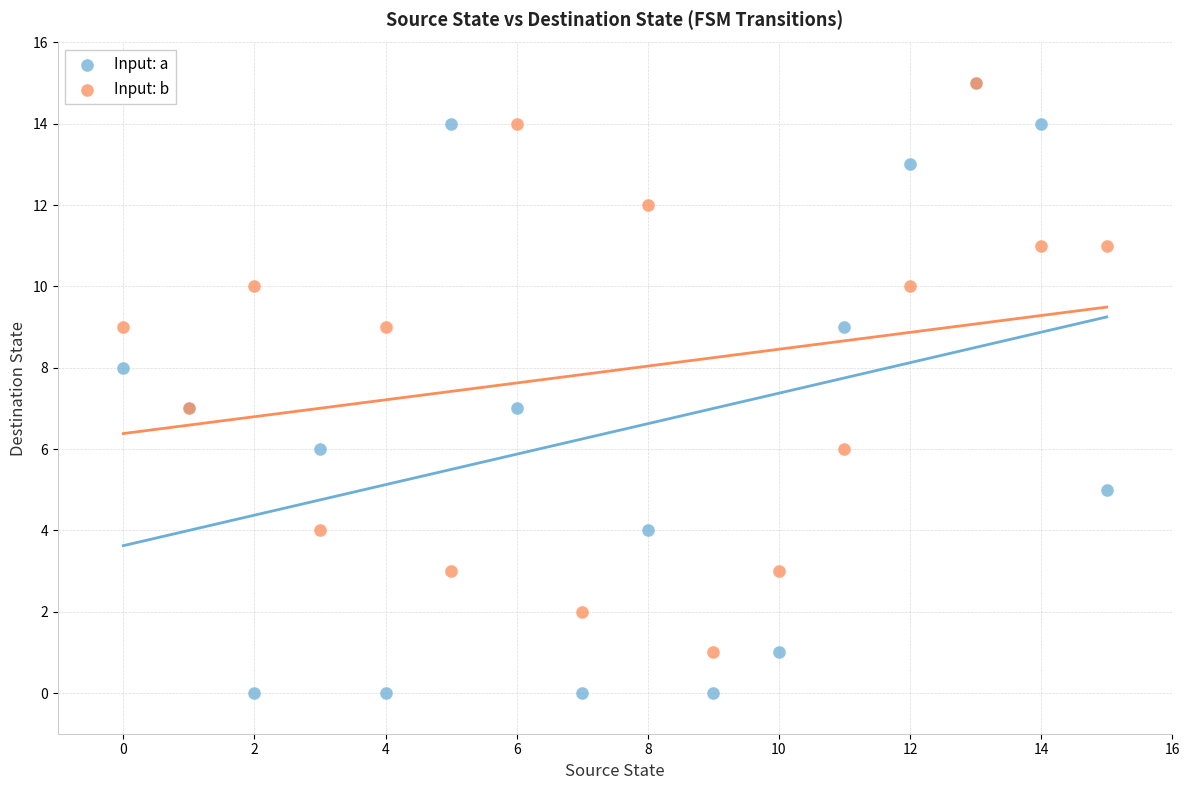

What are all the series names shown in the legend?

Input: a, Input: b